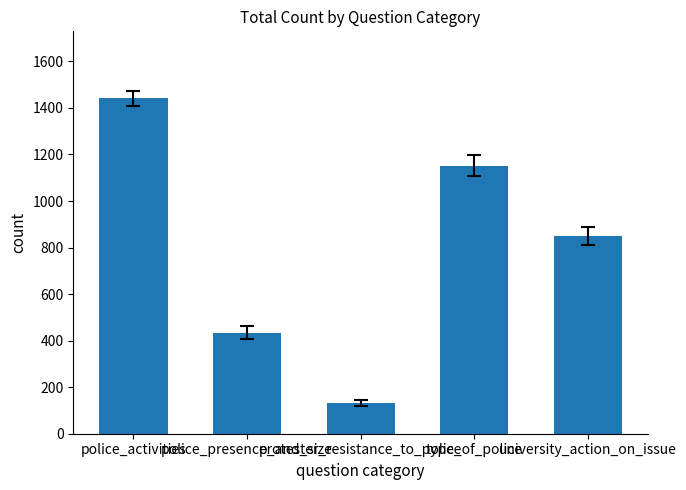

What is the ratio of the value at university_action_on_issue to the value at type_of_police?

0.7